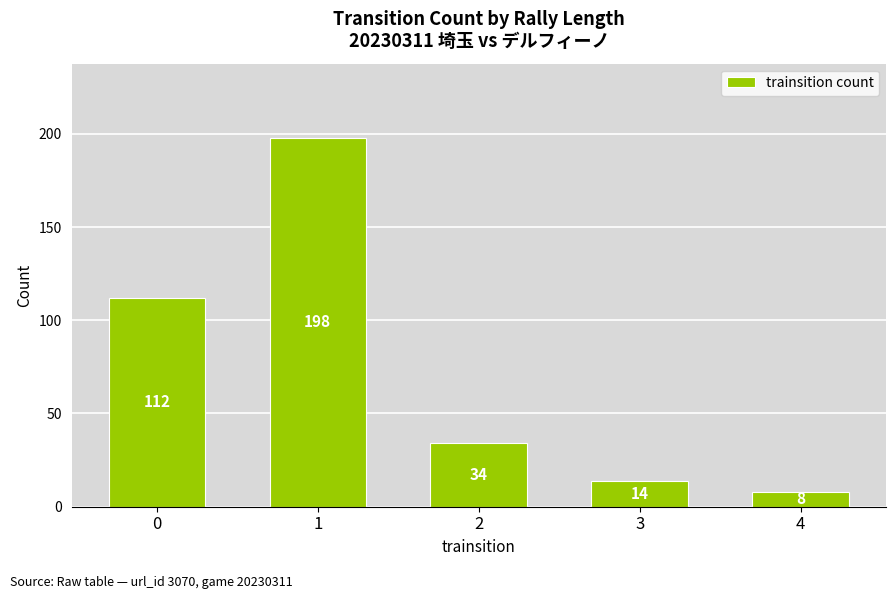

Which category has the lowest value across all series?

4